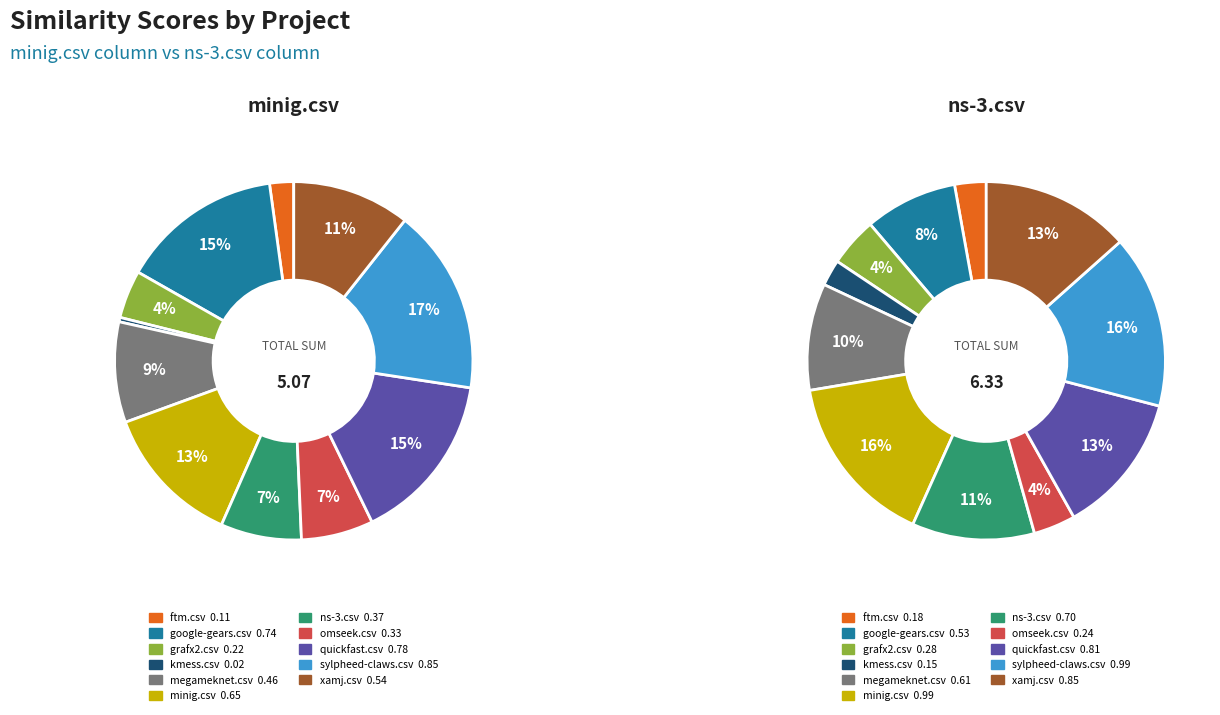

What percentage is NOT represented by minig.csv?

87.2%